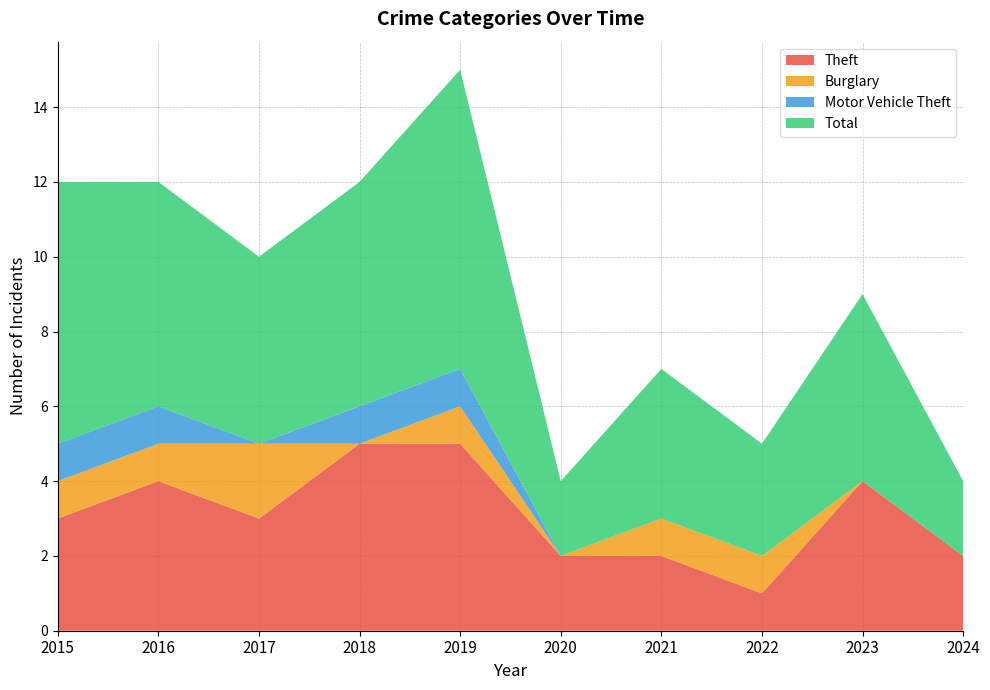

Reading left to right, list all the values displayed in this chart.

Theft: 2015=3	2016=4	2017=3	2018=5	2019=5	2020=2	2021=2	2022=1	2023=4	2024=2
Burglary: 2015=1	2016=1	2017=2	2018=0	2019=1	2020=0	2021=1	2022=1	2023=0	2024=0
Motor Vehicle Theft: 2015=1	2016=1	2017=0	2018=1	2019=1	2020=0	2021=0	2022=0	2023=0	2024=0
Total: 2015=7	2016=6	2017=5	2018=6	2019=8	2020=2	2021=4	2022=3	2023=5	2024=2